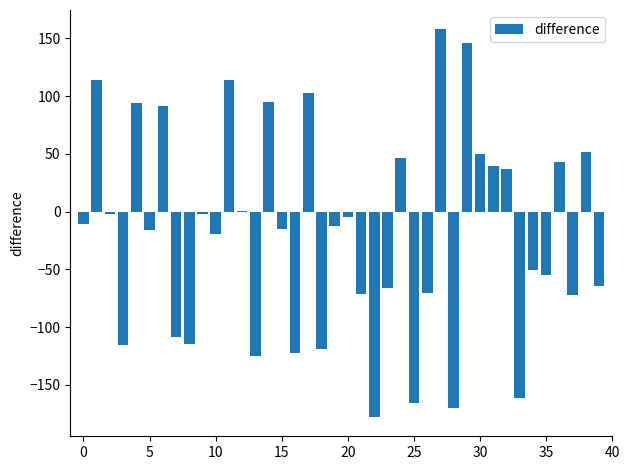

What is the sum of all values?

-728.7